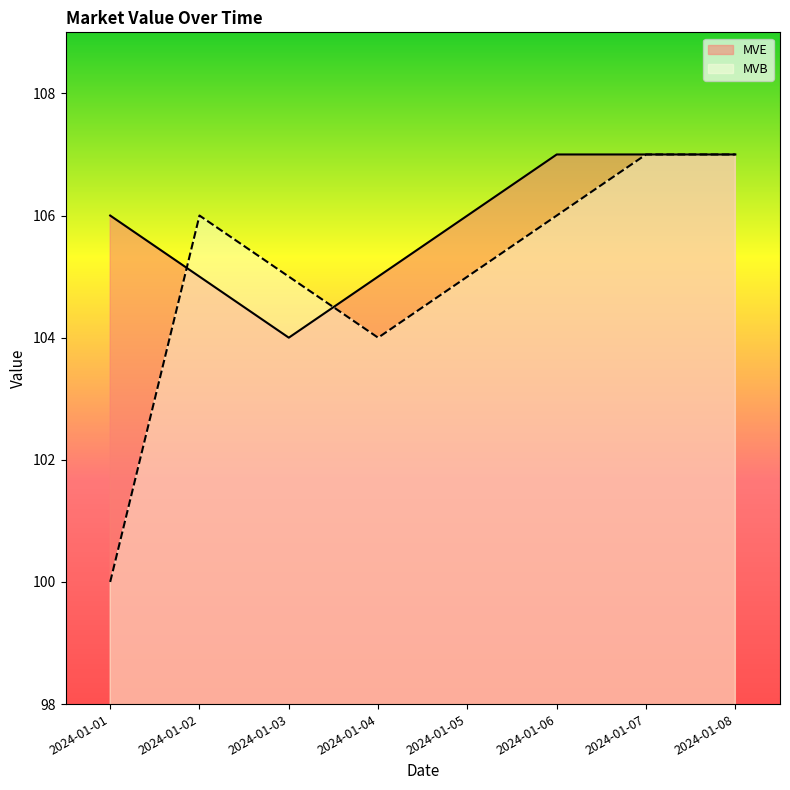

True or false: MVE has a value of 157 at 2024-01-08.

False